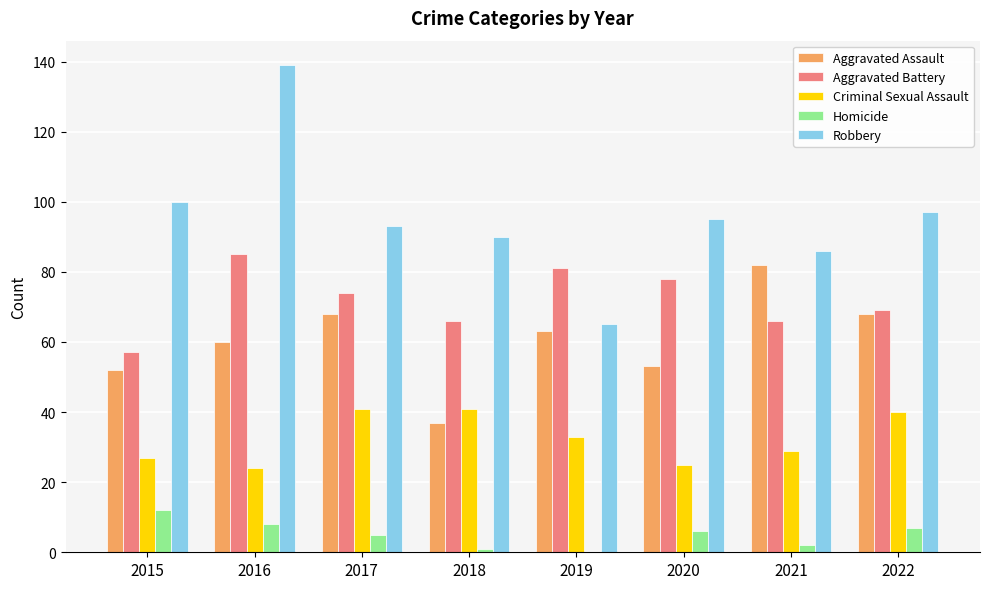

The Homicide series shows 0 at 2019. True or false?

True